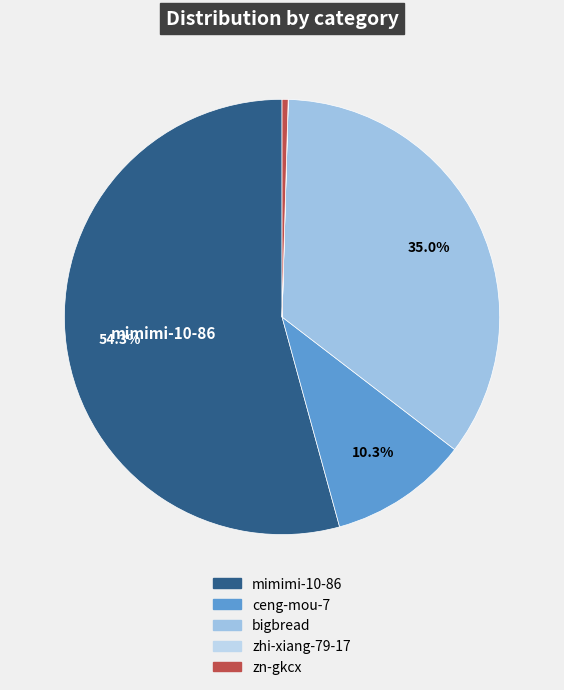

Does any single category account for the majority?

Yes